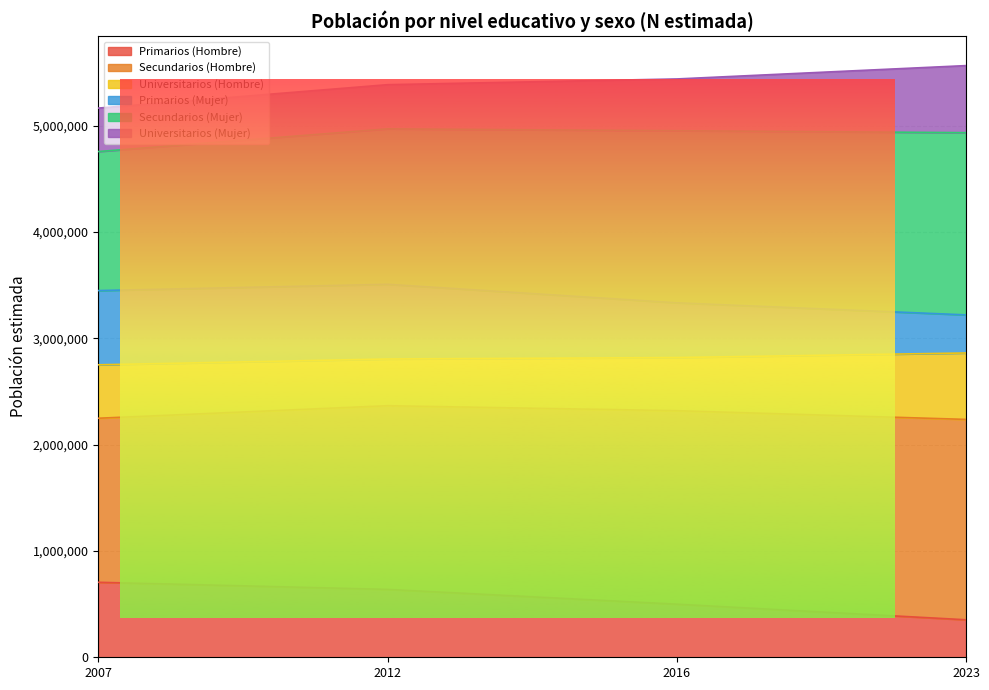

The Primarios (Hombre) series shows 137765 at 2016. True or false?

False